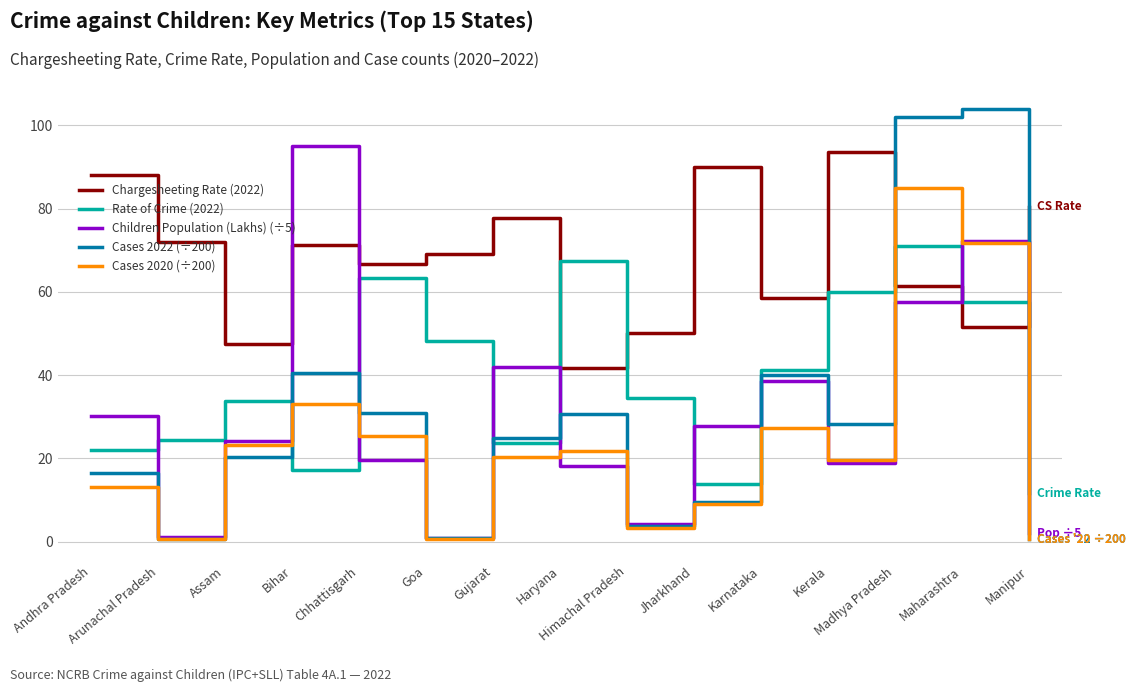

What is the highest value of the Children Population (Lakhs) (÷5) series?

95.0